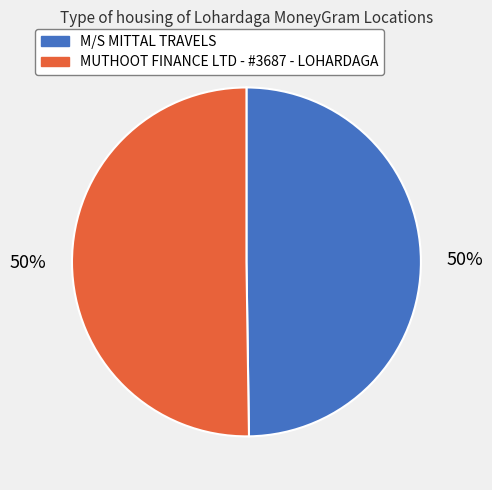

To the nearest percent, what portion does MUTHOOT FINANCE LTD - #3687 - LOHARDAGA represent?

50%